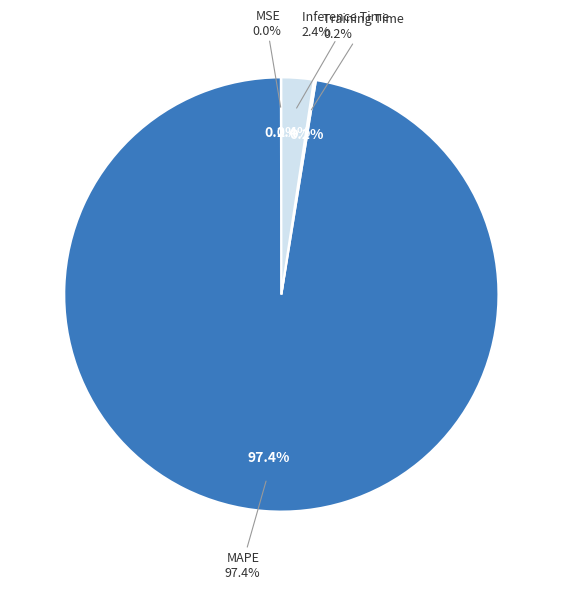

To the nearest percent, what is the average slice percentage?

25%